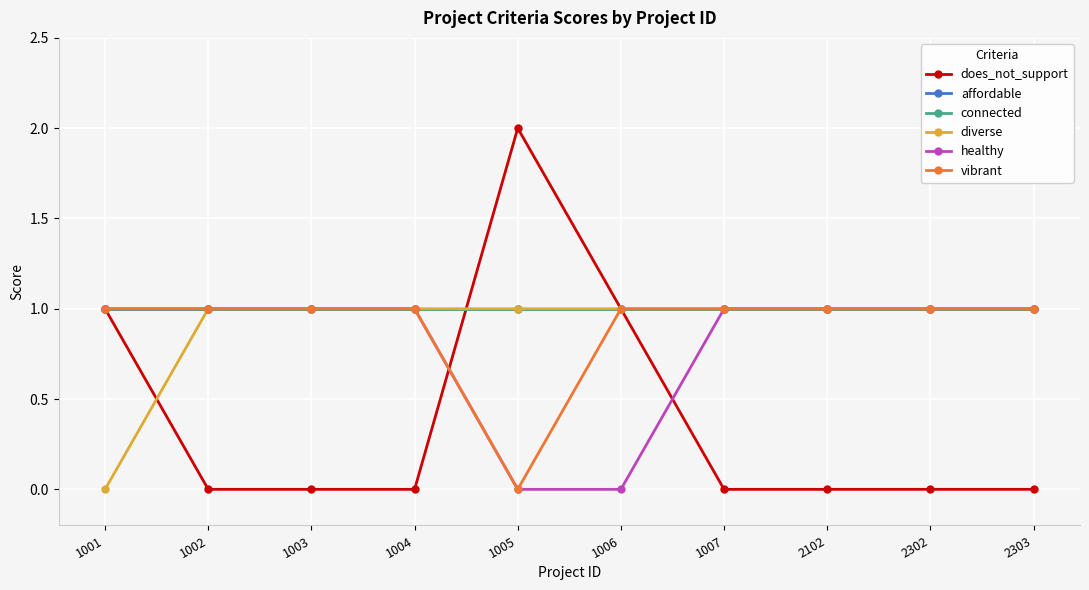

Does the chart have visible grid lines?

Yes